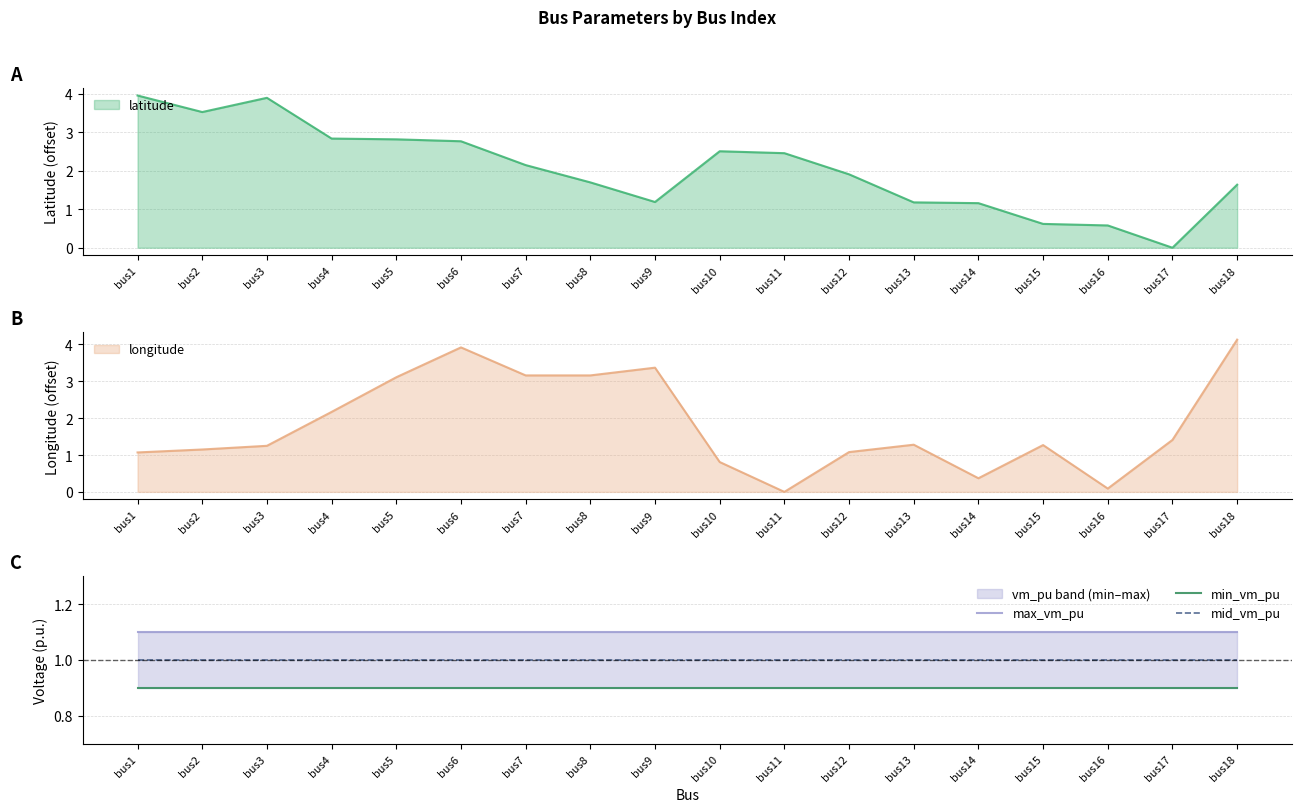

Which category has the lowest value in the latitude series?

bus17